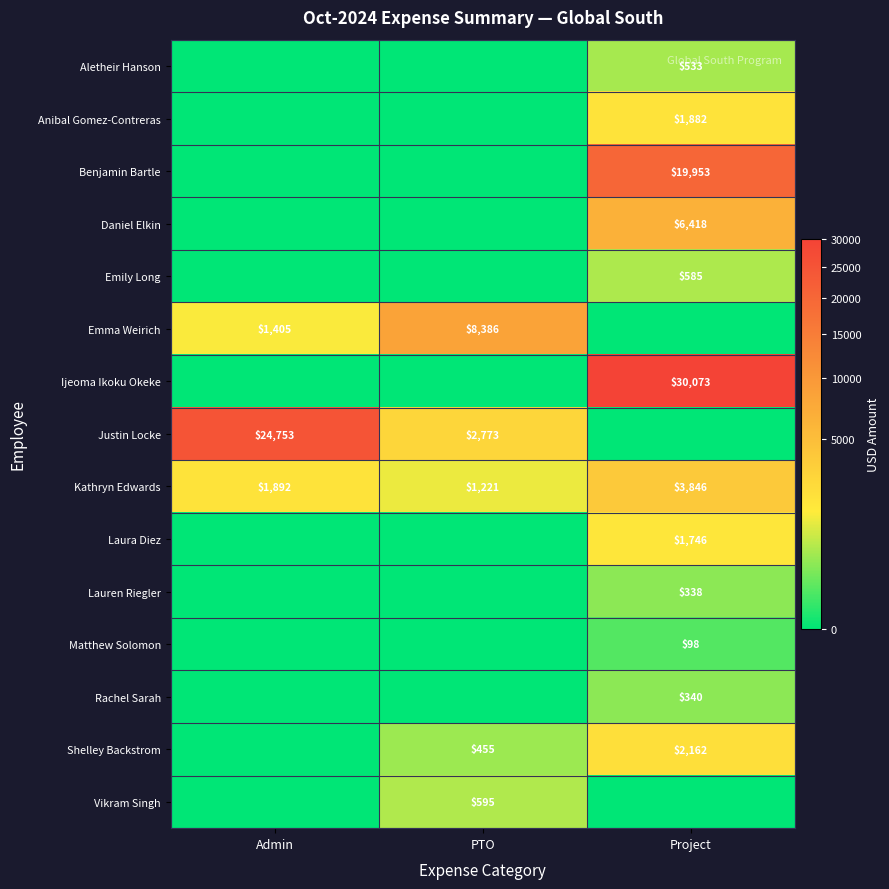

True or false: Kathryn Edwards has a value of 1221 at PTO.

True